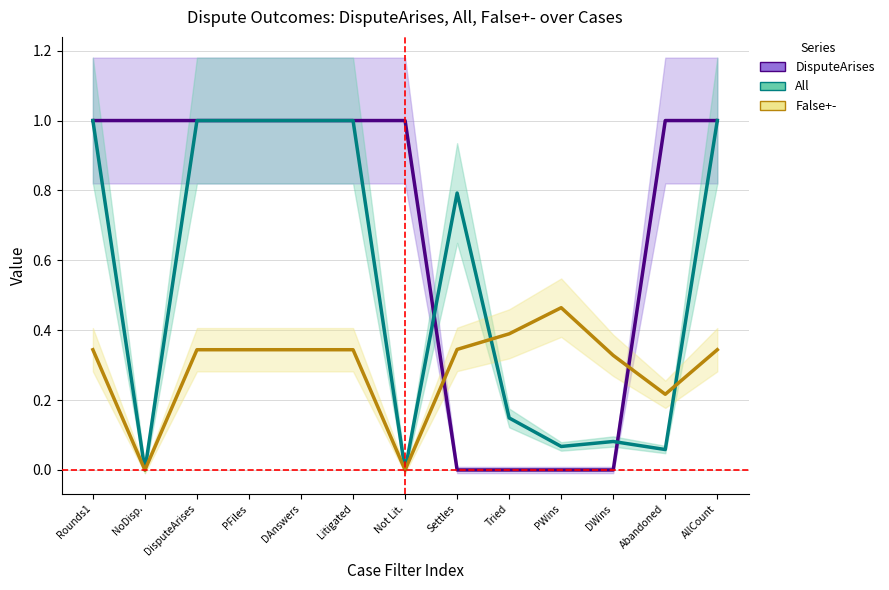

What are all the series names shown in the legend?

DisputeArises, All, False+-